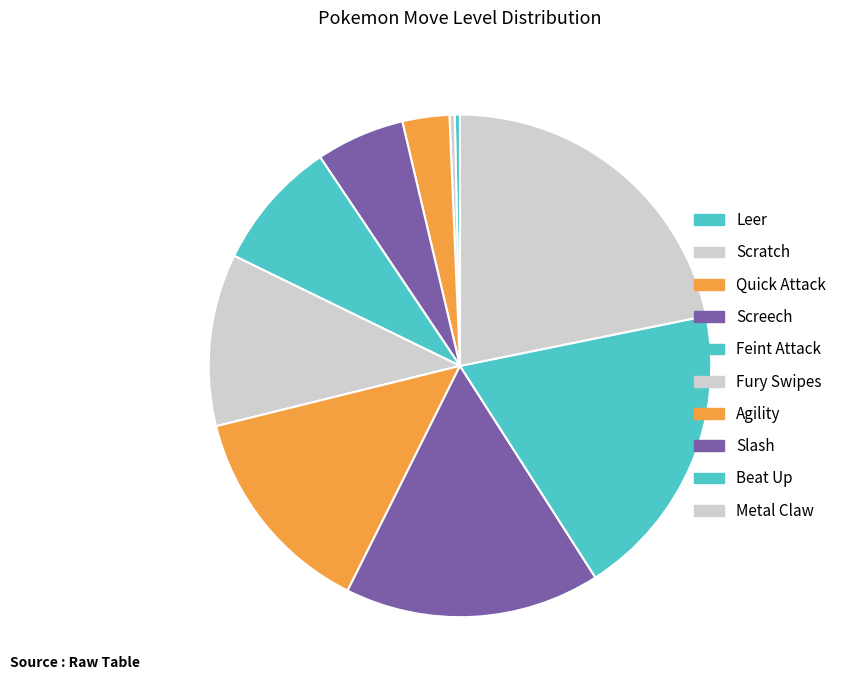

Combined, do Quick Attack and Slash account for over 50%?

No